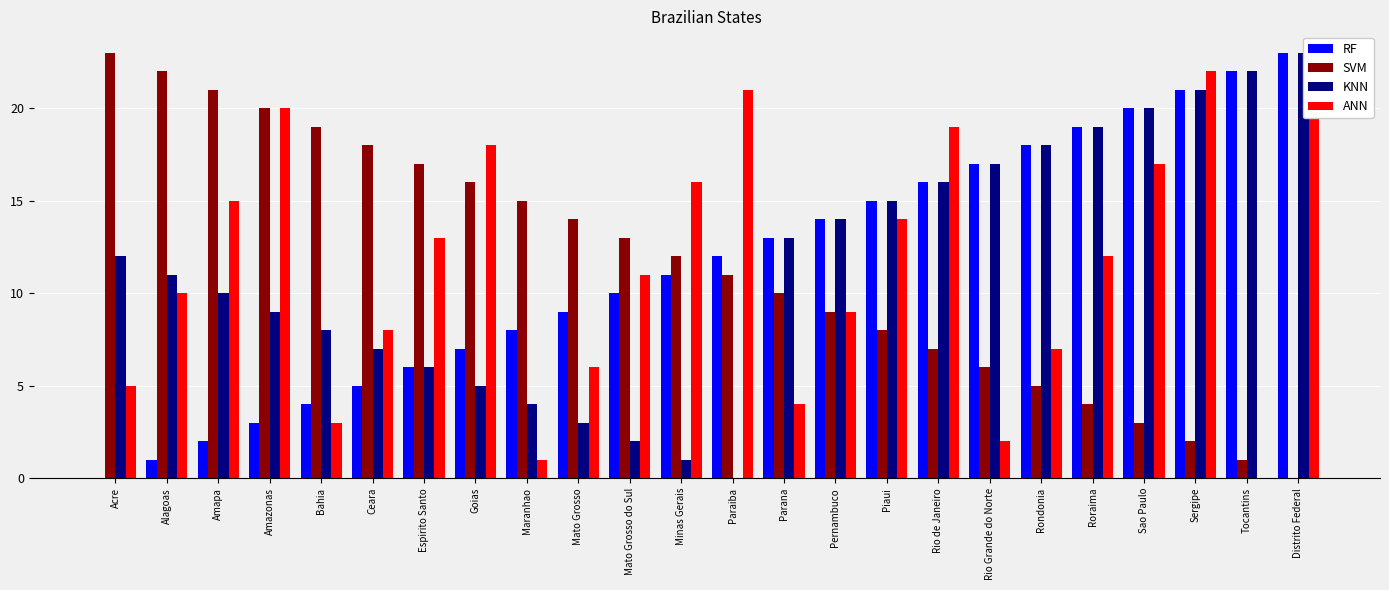

The ANN series shows 22 at Sergipe. True or false?

True